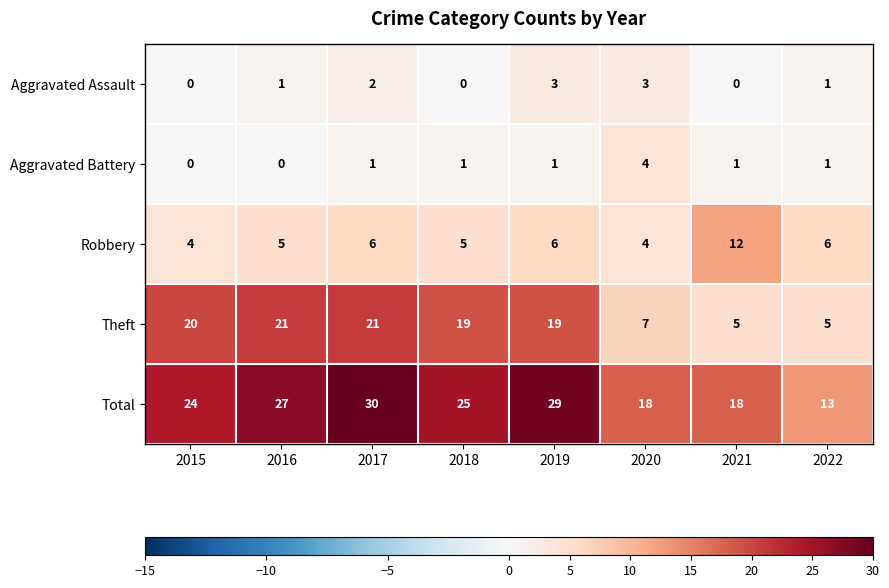

What is the difference between the Total values at 2020 and 2017?

12